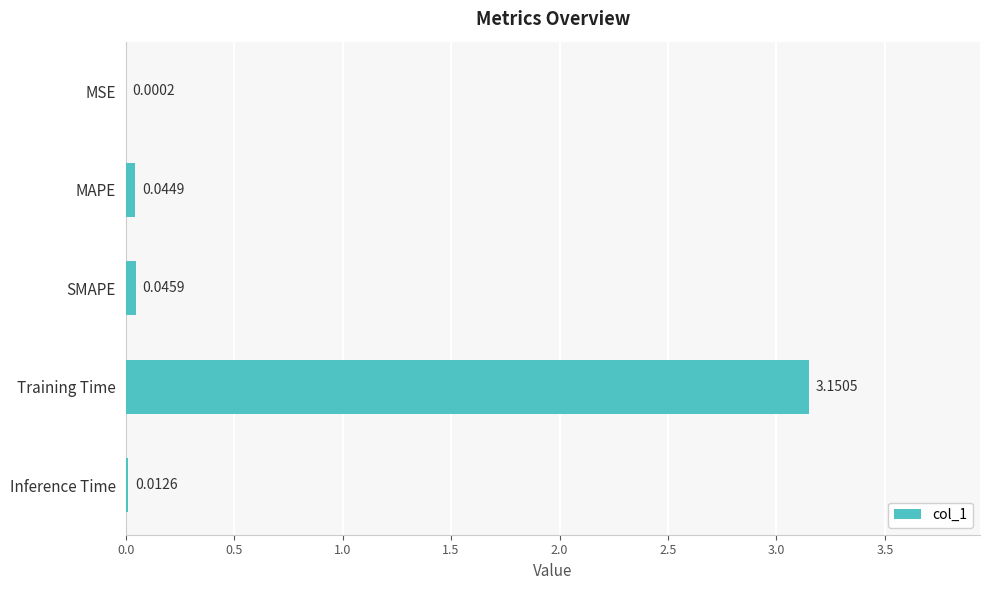

At which label is the value closest to 1?

SMAPE